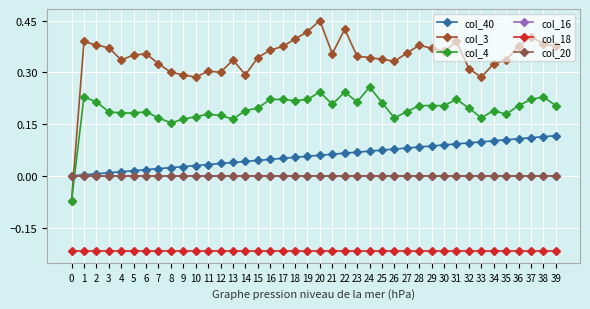

The col_4 series shows 0.1 at 32. True or false?

False